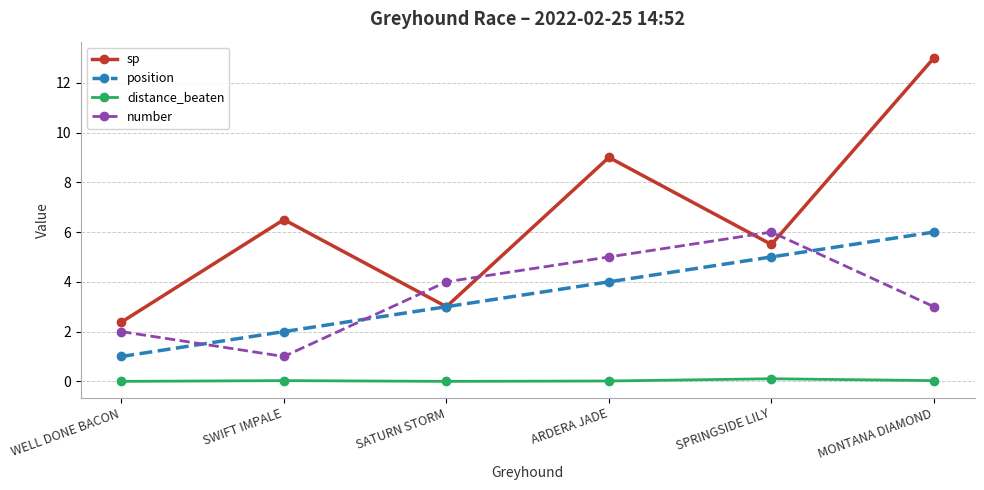

True or false: distance_beaten and position intersect in this chart.

False